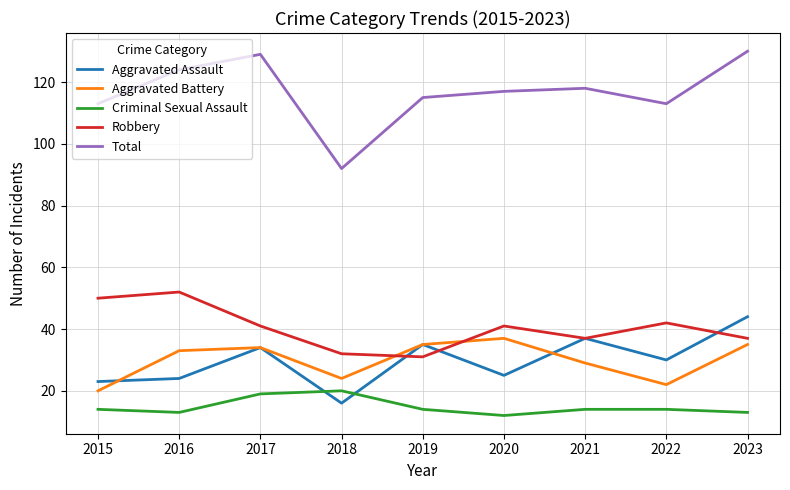

What is the difference between the highest and lowest values at 2021?

104